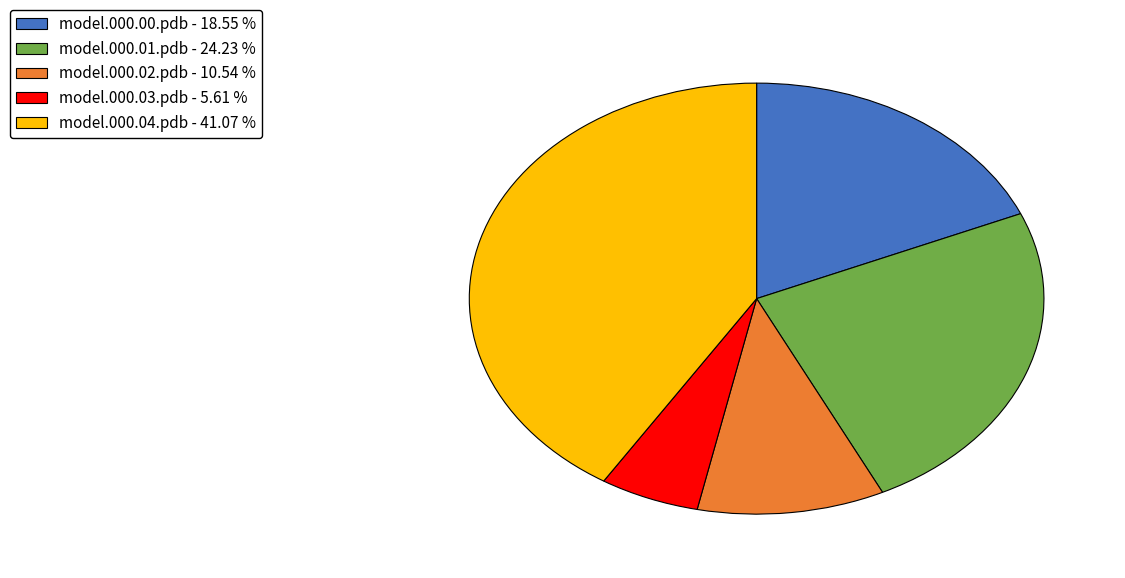

Is model.000.03.pdb the majority of the pie?

No